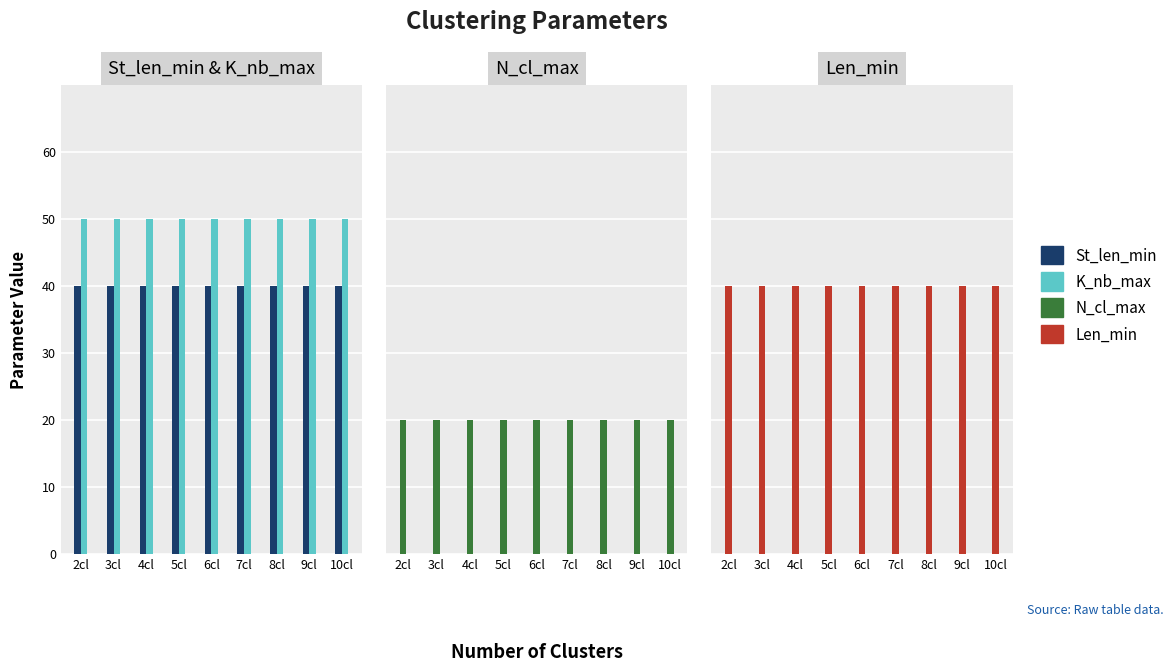

Which series has the widest spread of values?

St_len_min